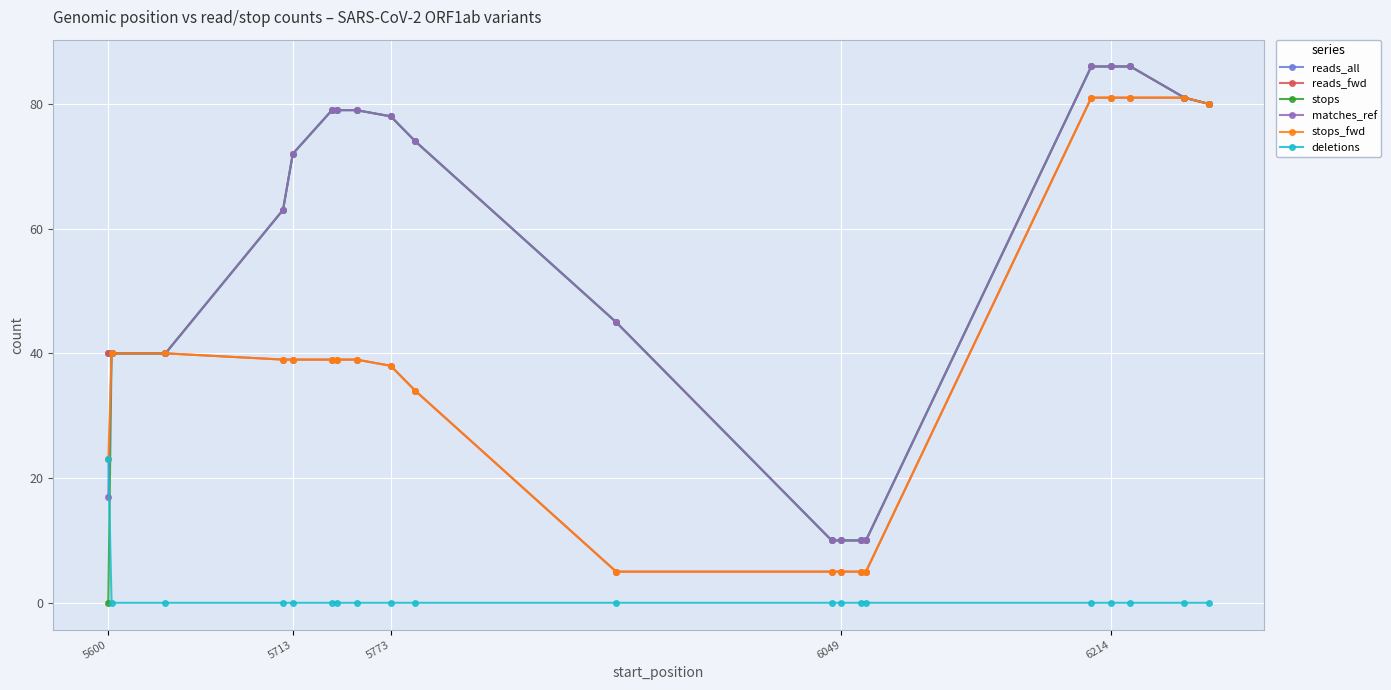

What is the maximum value shown in the chart?

86